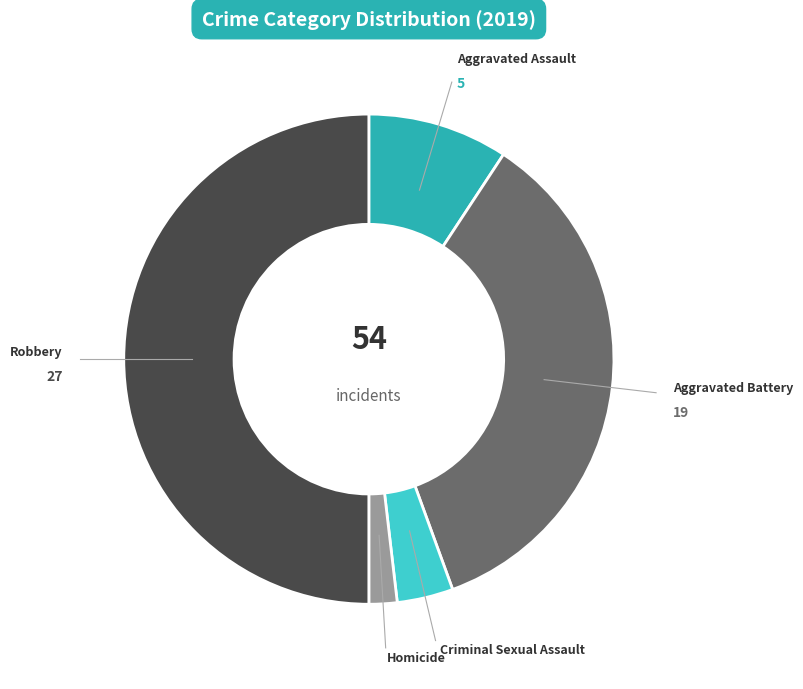

Do Criminal Sexual Assault and Homicide together represent more than half of the pie?

No